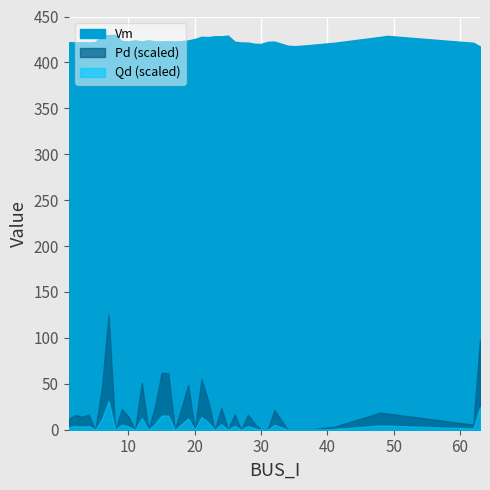

True or false: Qd has a value of 0.0 at 48.

False